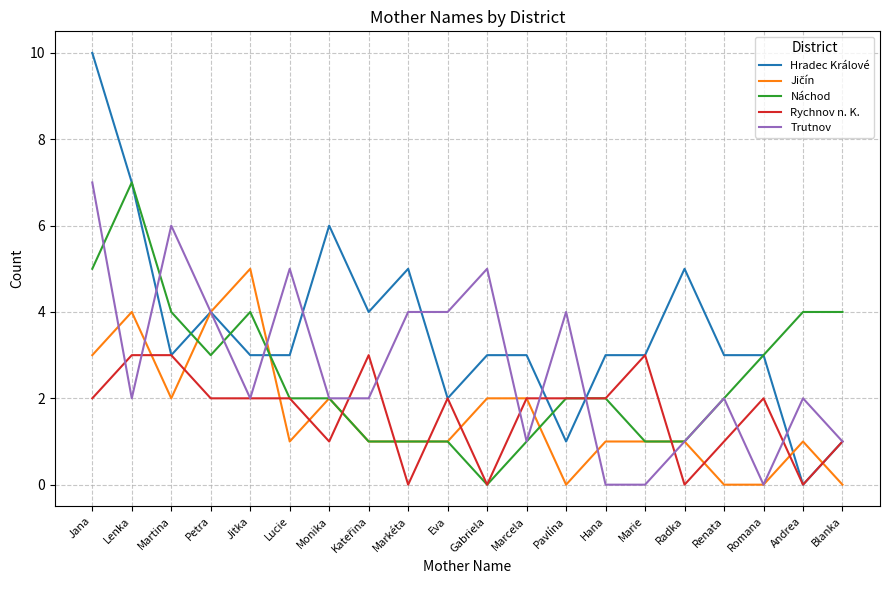

The value of Náchod at Blanka is 4. True or false?

True